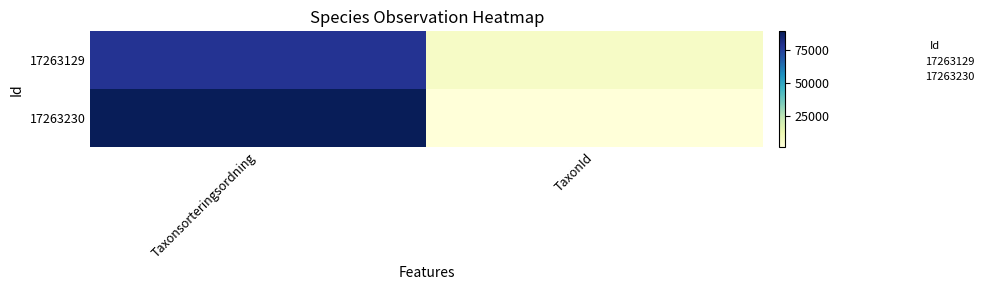

Reading right to left, list all the values displayed in this chart.

17263129: TaxonId=6458	Taxonsorteringsordning=78569
17263230: TaxonId=1205	Taxonsorteringsordning=89403